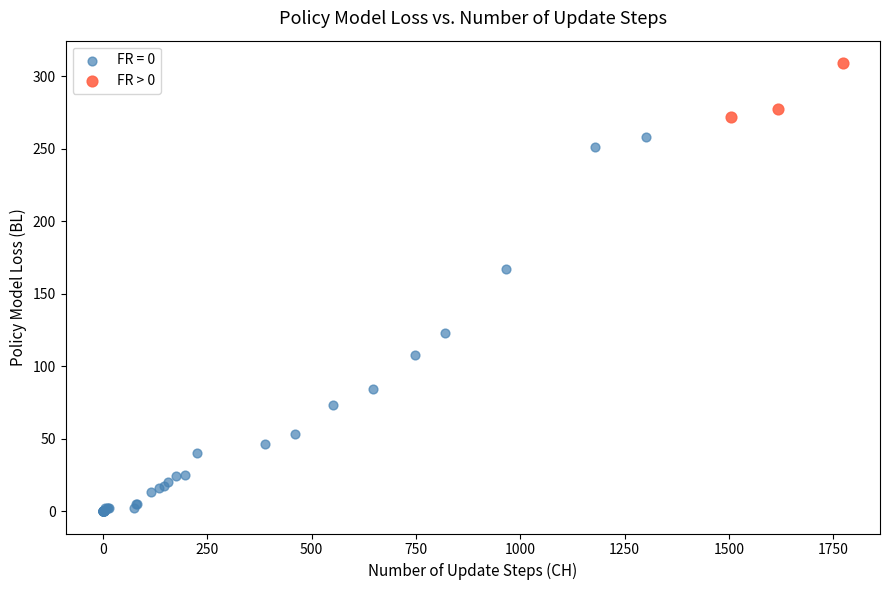

Which series reaches the maximum Y coordinate?

FR > 0